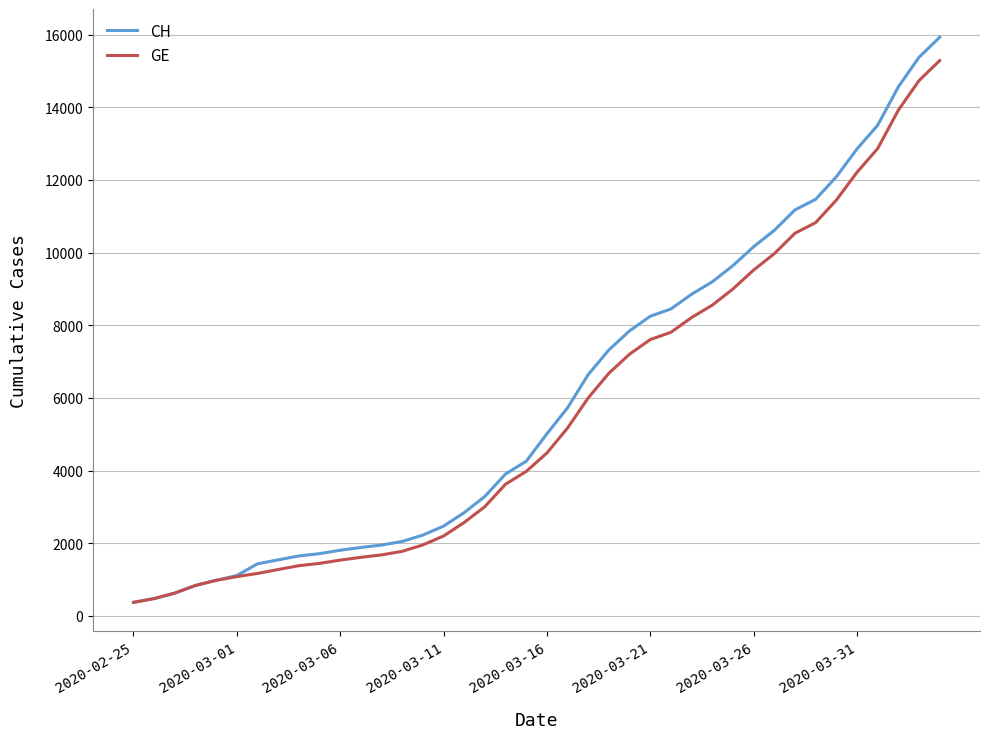

What is the minimum value shown in the chart?

375